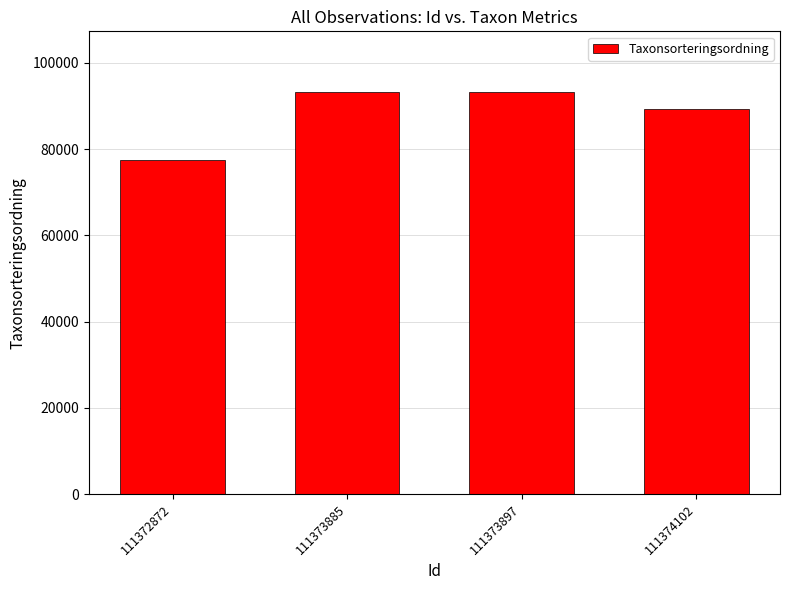

What value does the data have at 111372872?

77515